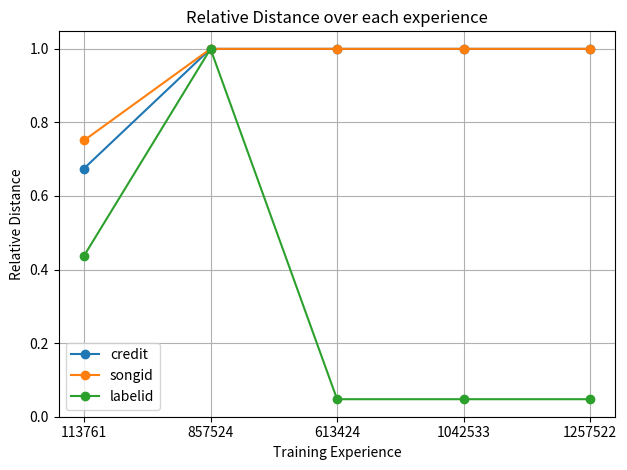

What is the greatest value displayed?

1.0